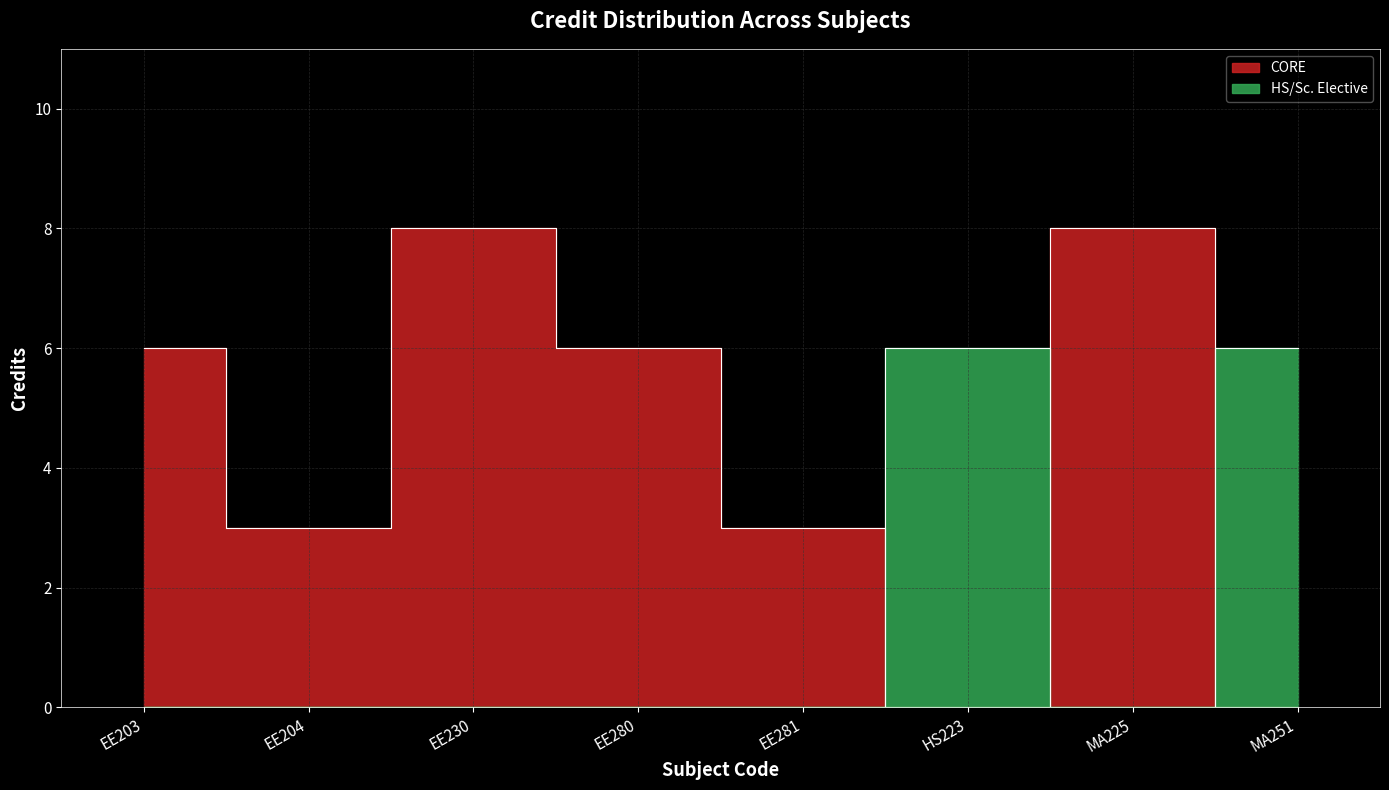

What is the ratio of the value at HS223 to the value at EE280?

1.0